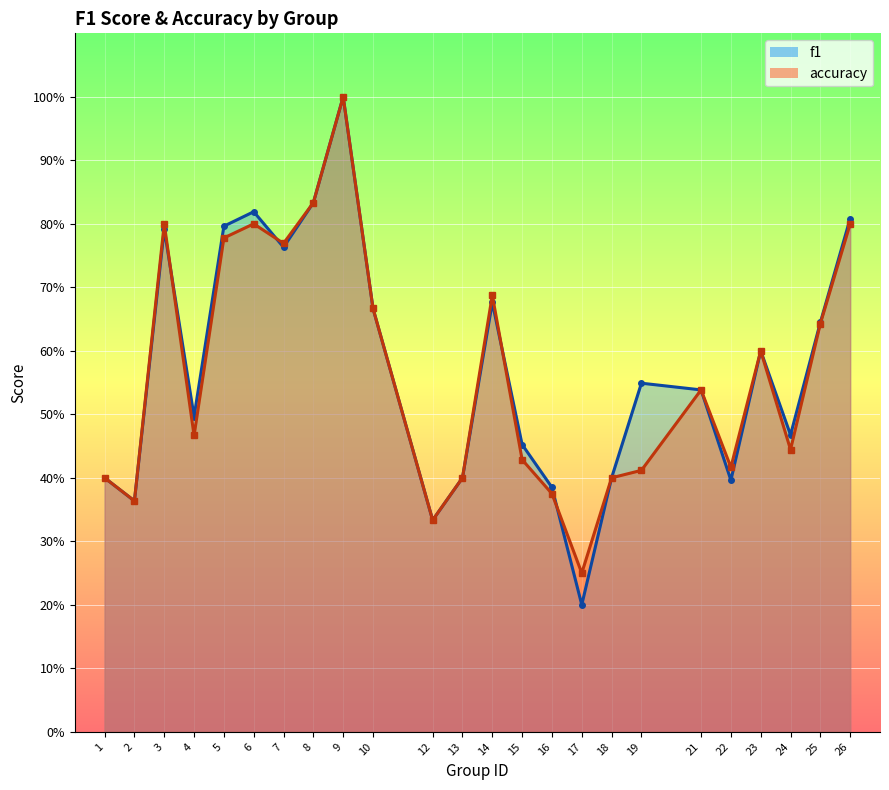

What value does the f1 series have at 25?

0.6